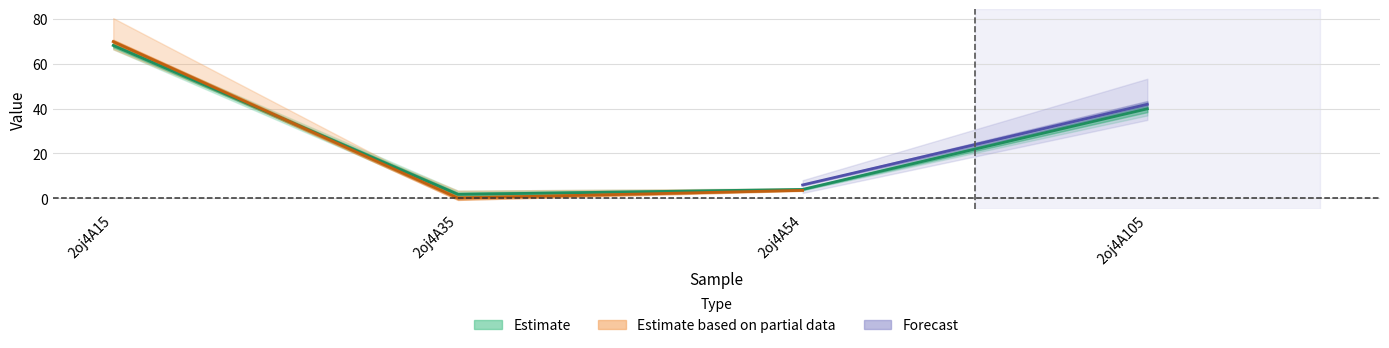

Is this an area chart (filled region under the line)?

No